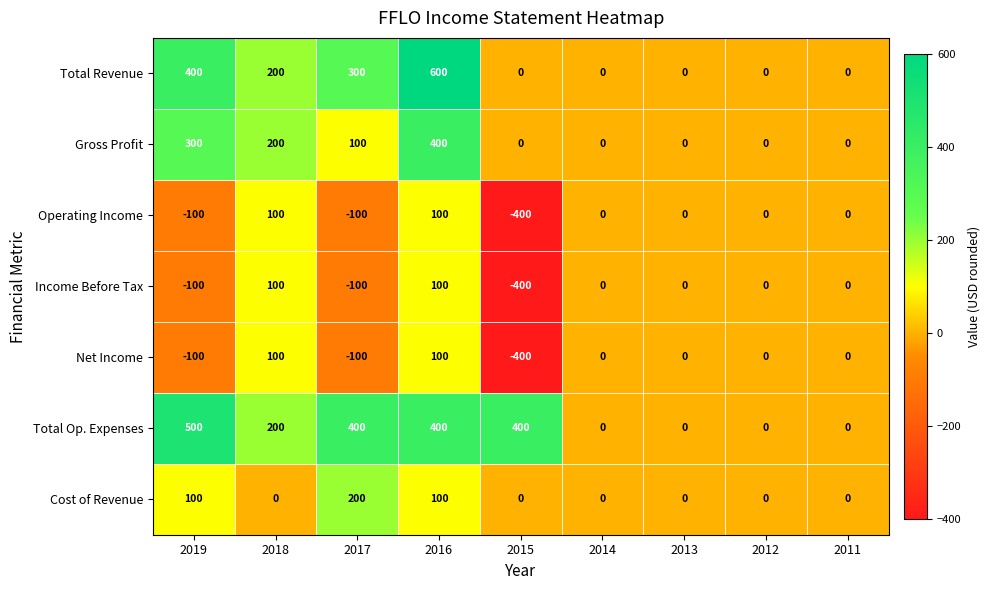

What is the minimum value for Net Income?

-400